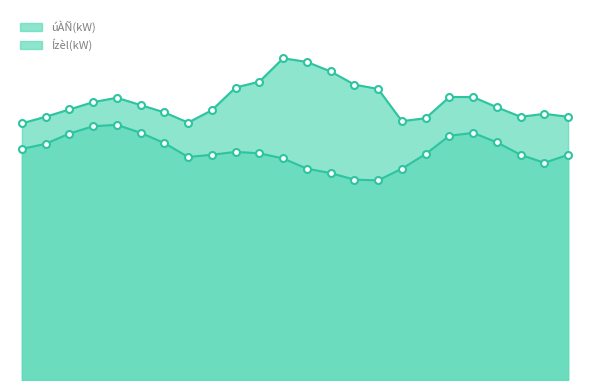

In úÀÑ(kW), how many points are lower than both neighbors (excluding endpoints)?

3